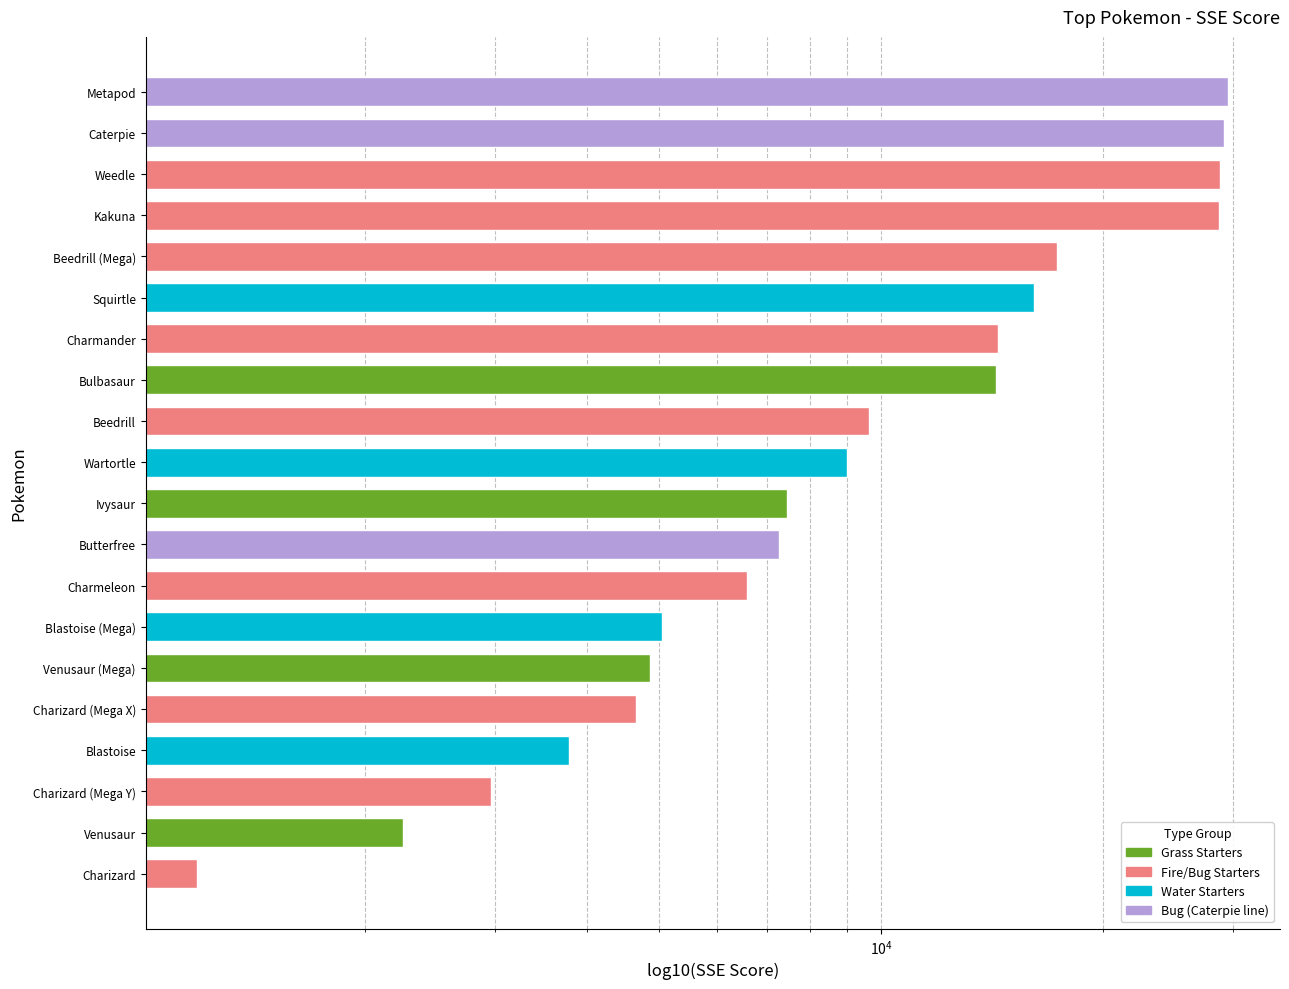

What is the difference between the maximum and minimum values?

28401